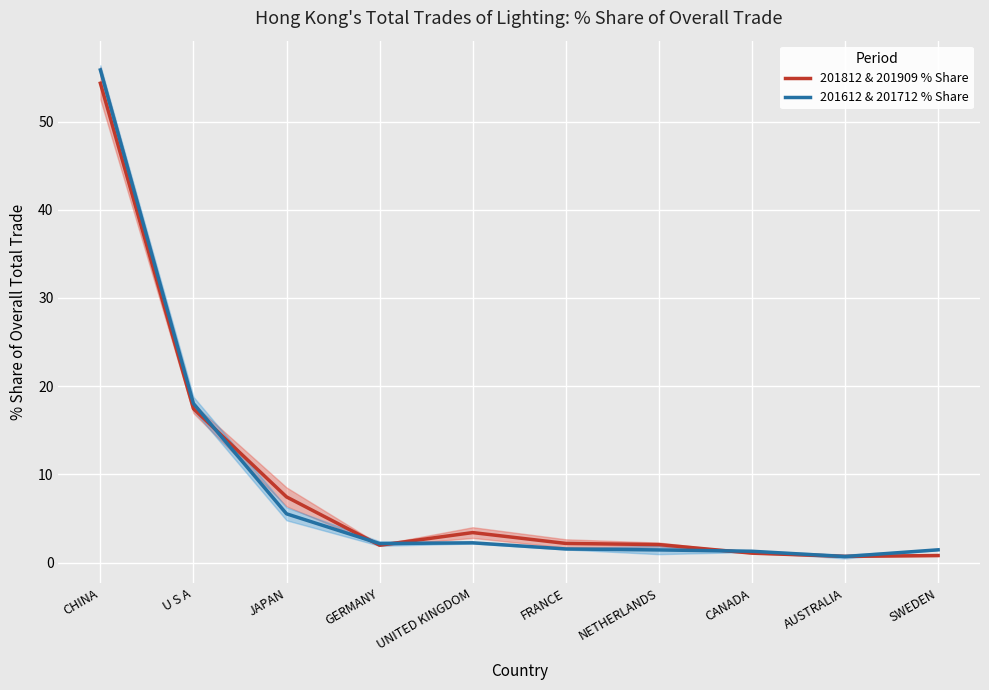

Is it true that 201612 & 201712 % Share equals 1.4 at SWEDEN?

True